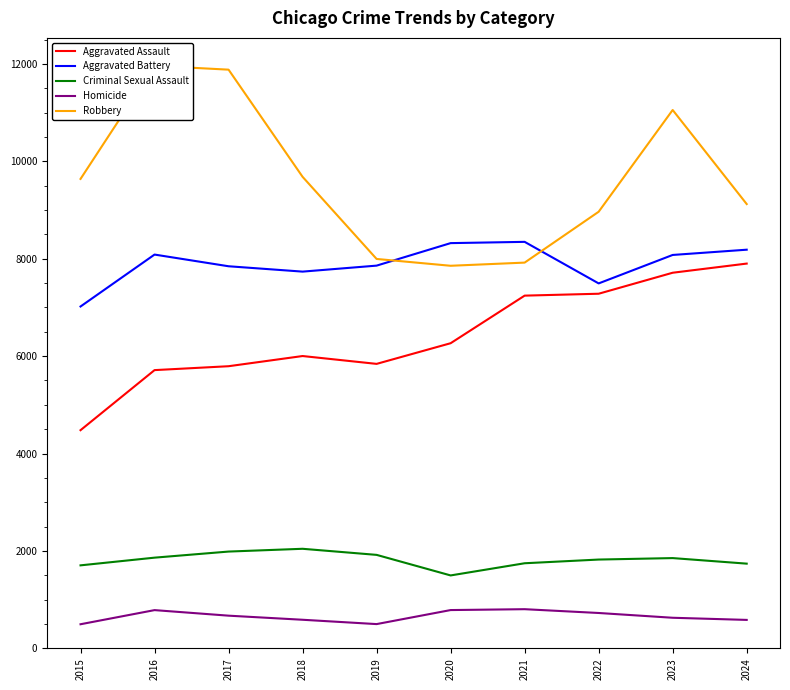

What is the minimum value for Criminal Sexual Assault?

1498